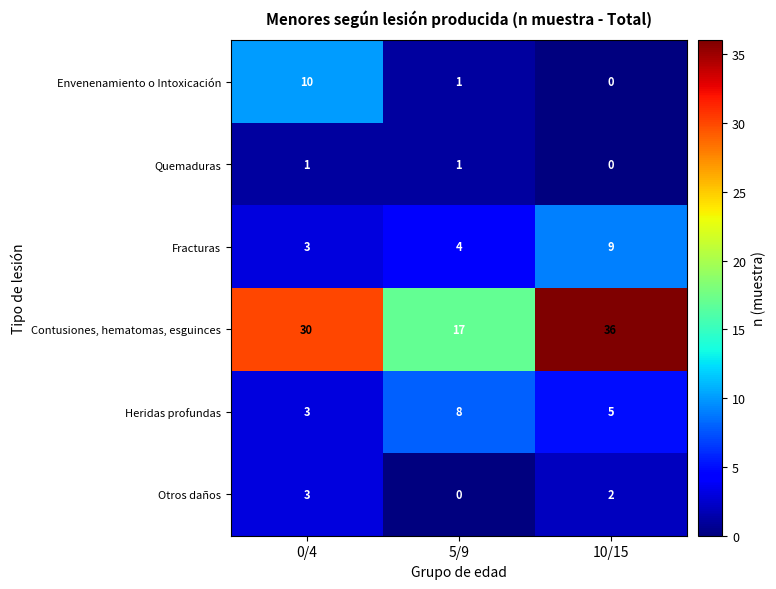

Is it true that Envenenamiento o Intoxicación equals 0 at 10/15?

True